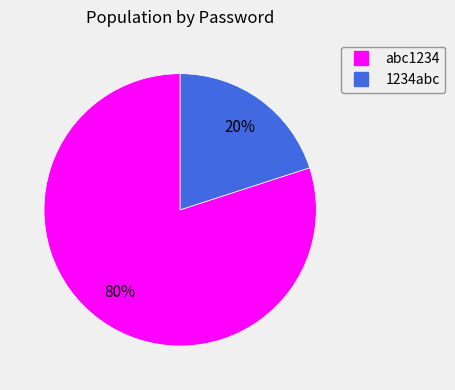

Does any single category account for the majority?

Yes